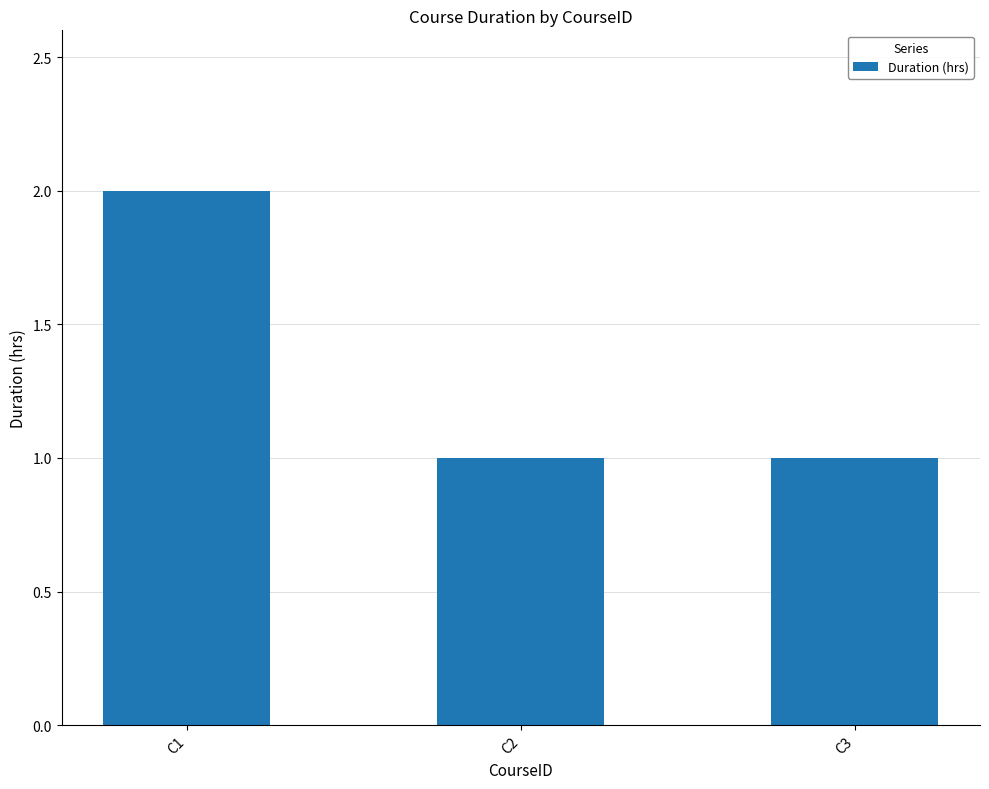

Reading right to left, list all the values displayed in this chart.

C3=1	C2=1	C1=2